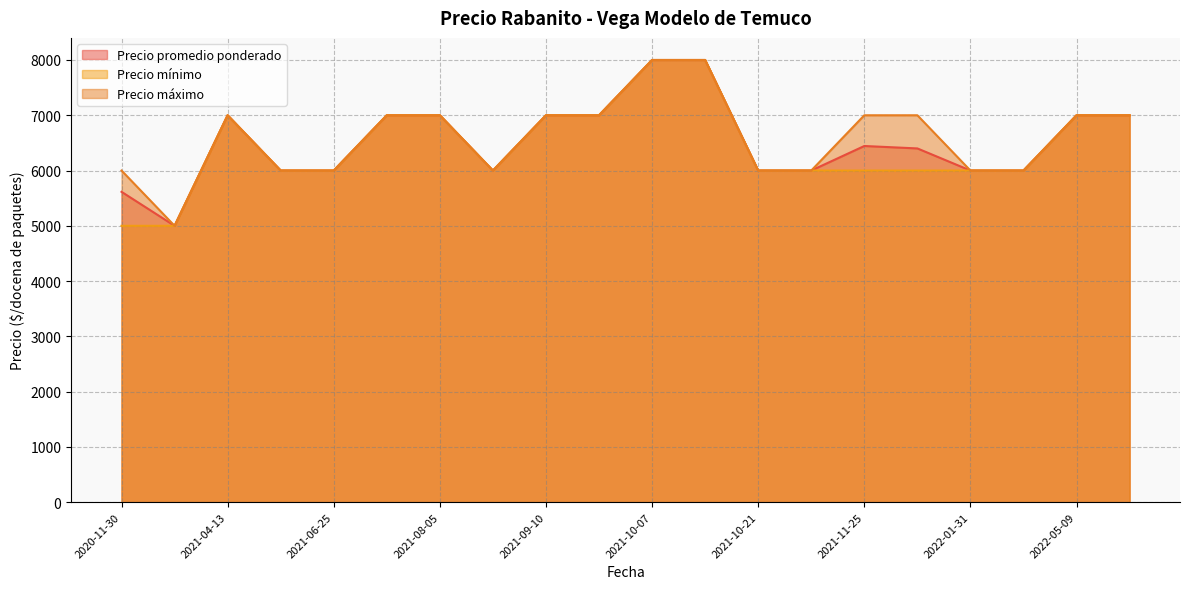

Which series has the widest spread of values?

Precio promedio ponderado